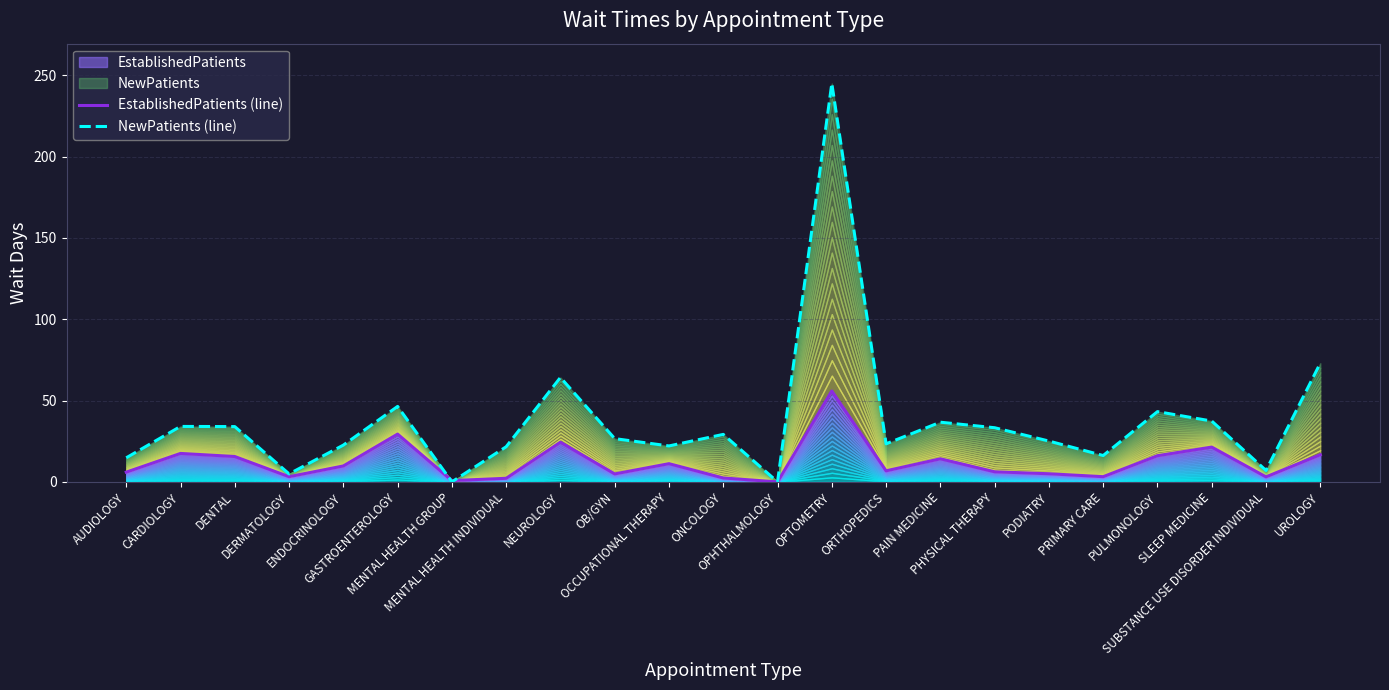

Reading left to right, extract all data points from this chart.

EstablishedPatients (line): 6.0	17.5	15.6	3.2	9.8	29.4	0.8	2.2	24.4	4.9	11.2	2.4	0.0	55.9	6.8	14.2	6.2	5.0	3.2	16.1	21.4	3.1	16.7
NewPatients (line): 14.8	34.1	34.0	4.9	22.6	46.4	0.0	21.6	64.2	26.6	22.1	29.2	0.0	245.0	23.4	36.7	33.3	25.1	16.2	43.2	37.4	7.0	73.0